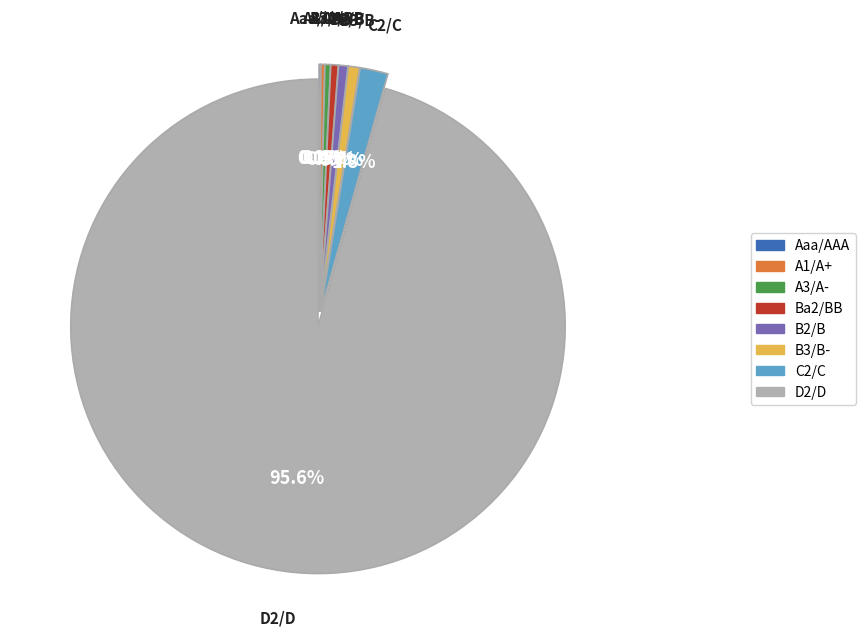

Which slice is the largest?

D2/D